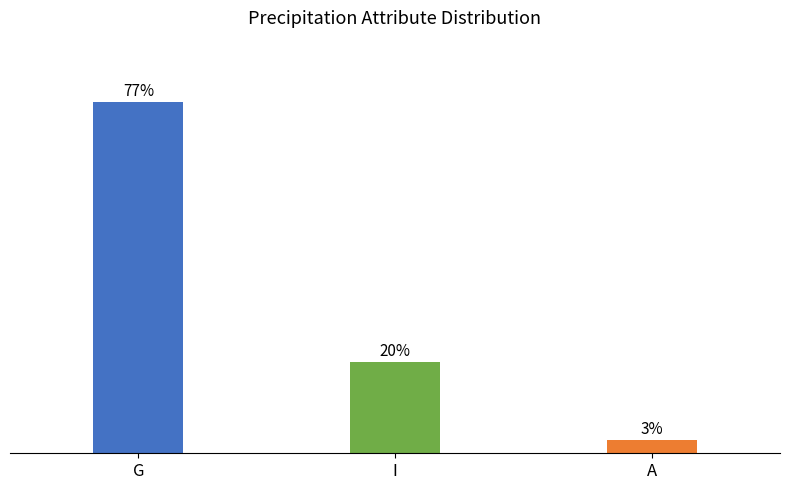

At which category does the chart reach its minimum across all series?

A